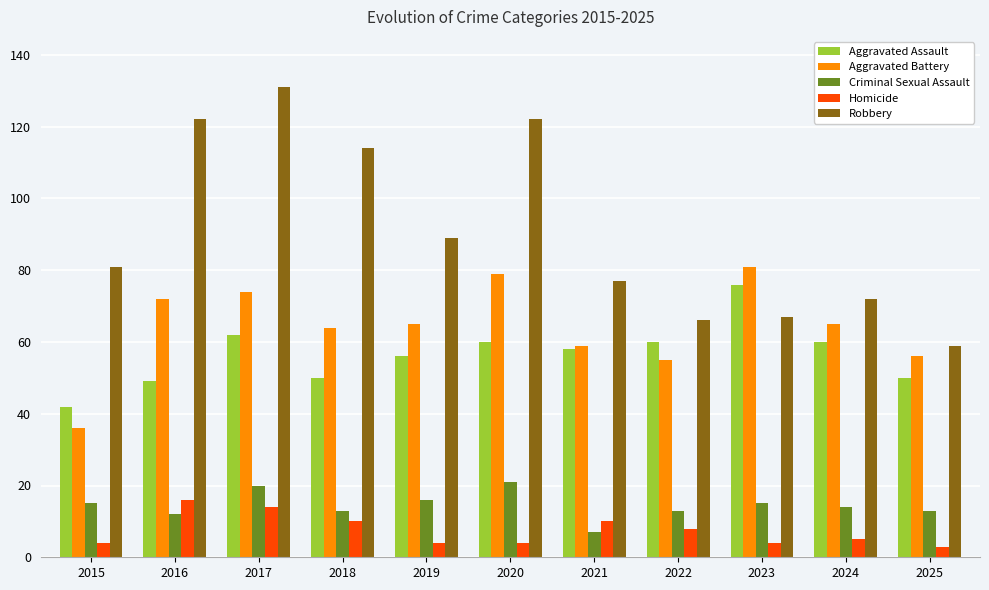

What is the difference between the maximum and second lowest values in the Aggravated Assault series?

27